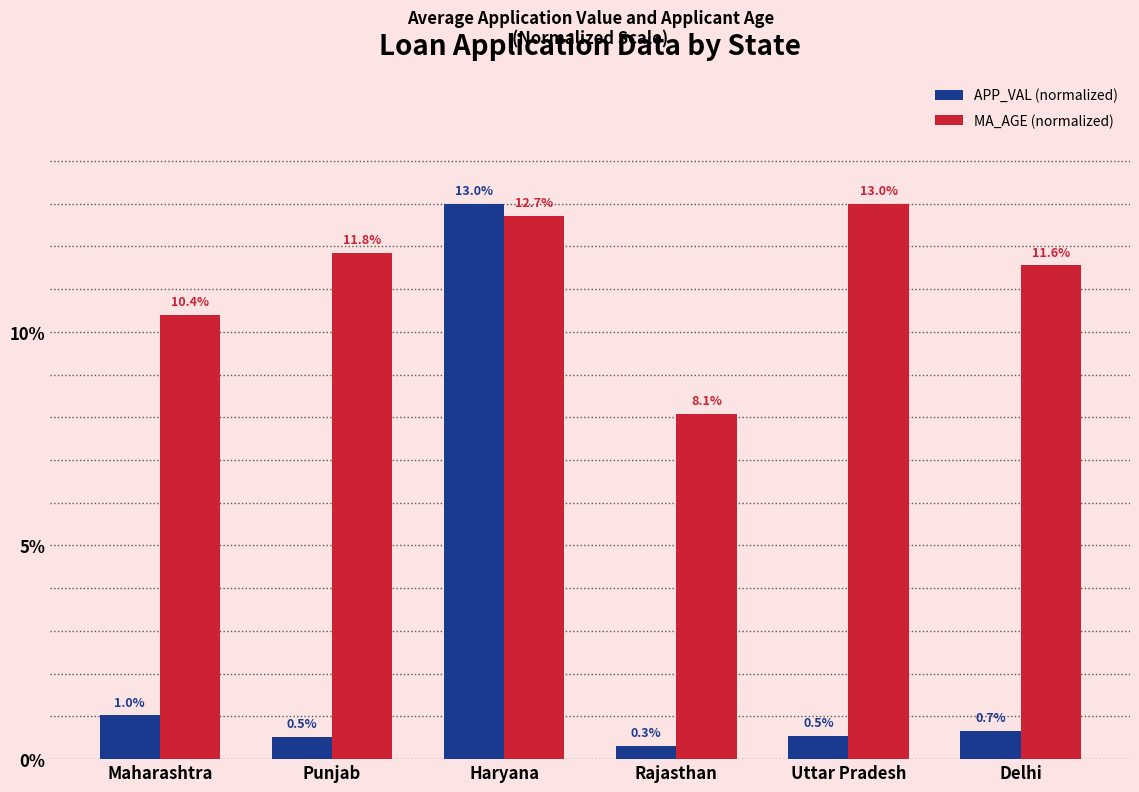

What is the value of the MA_AGE (normalized) bar at the 4th from the left?

8.1